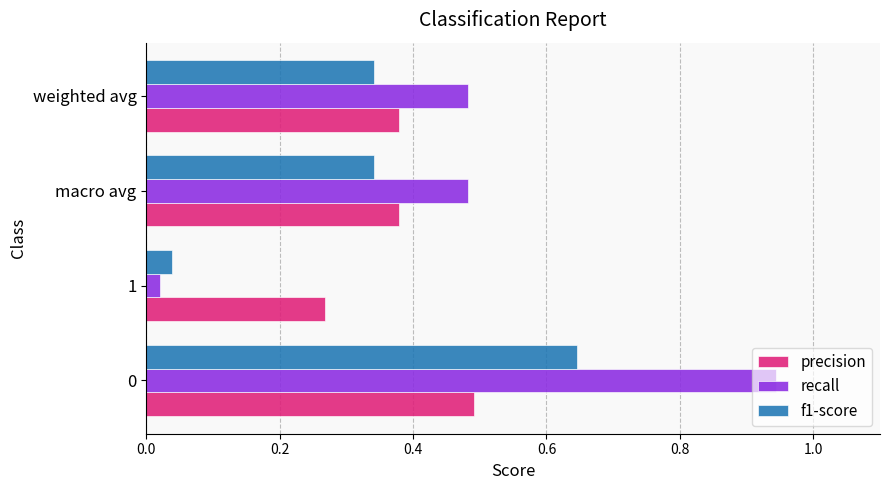

List the series in order of their overall mean, highest first.

recall, precision, f1-score